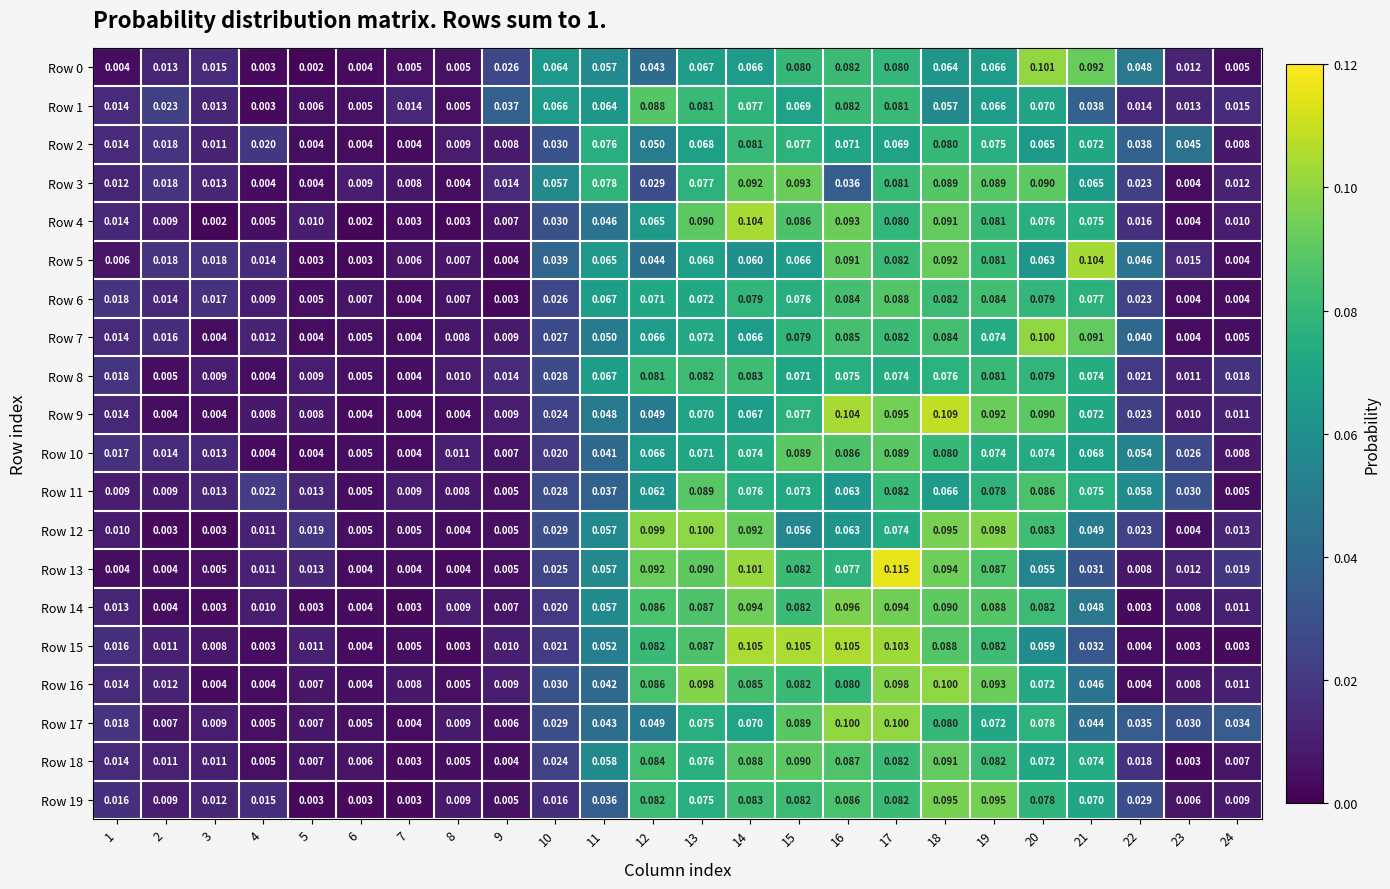

How many data points does each series have?

24